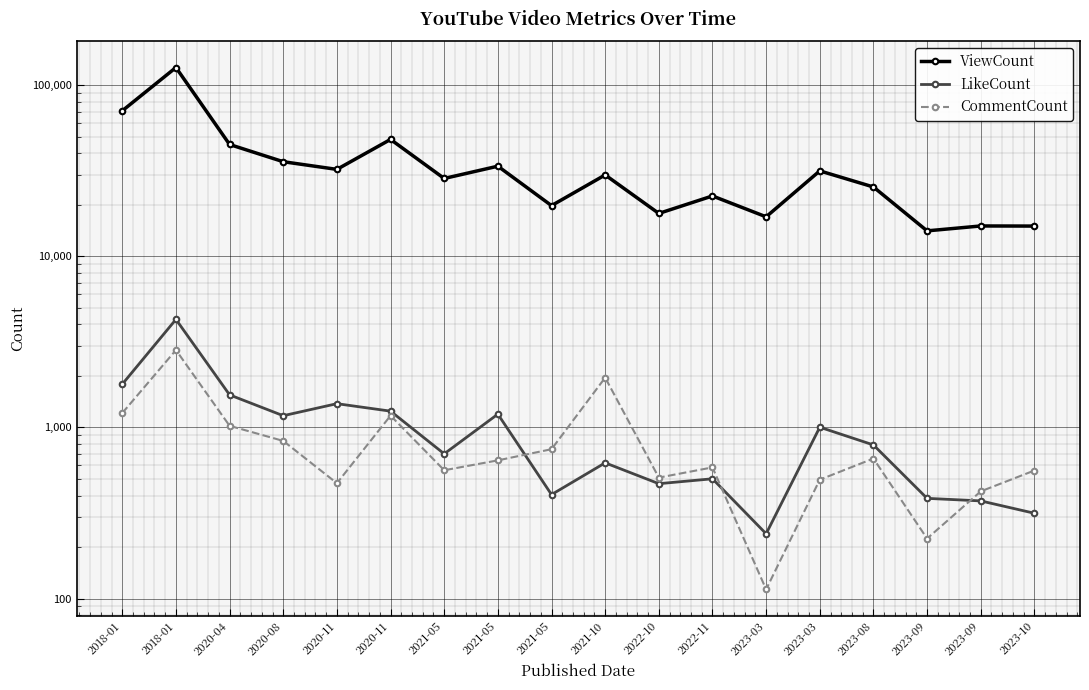

What is the approximate value of LikeCount at 2021-05, to the nearest 50?

400